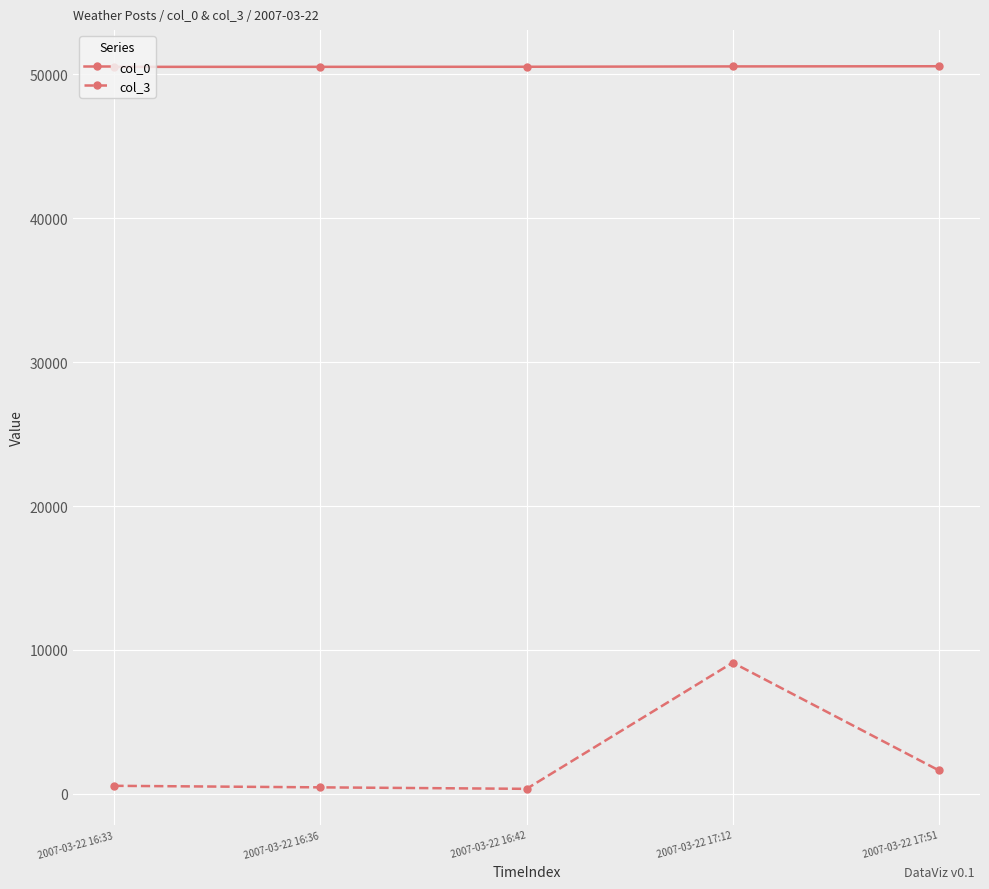

At which category is the sum across all series the highest?

2007-03-22 17:12